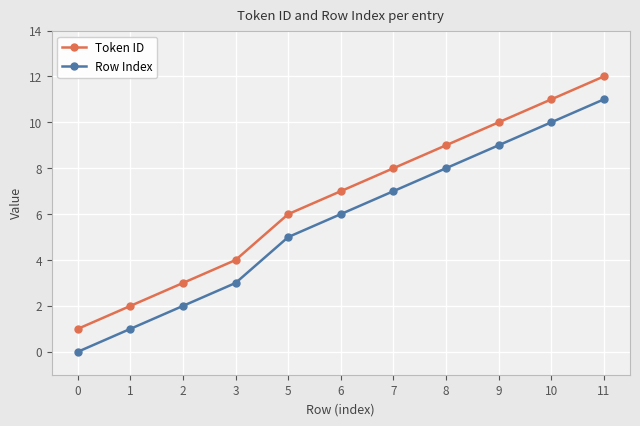

What is the value of the Row Index point at the 10th from the left?

10